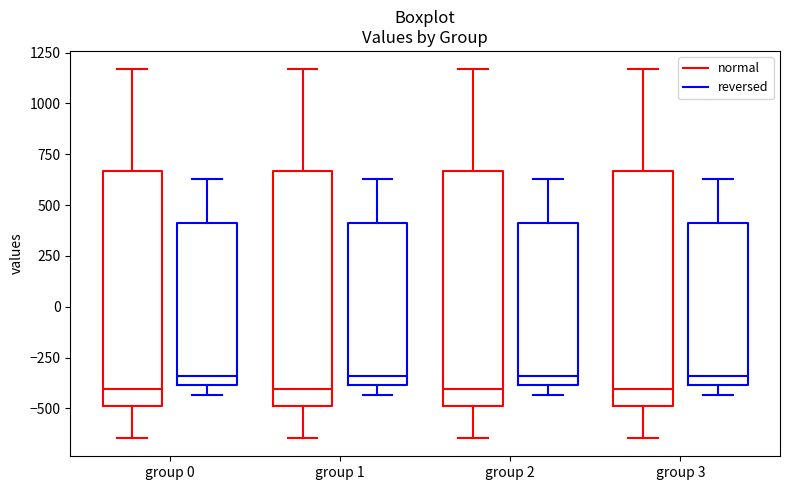

Reading left to right, read every box against the y-axis: the position of its median line, the range the box covers, and the ends of its whiskers. The values are not printed on the chart, so give them approximately, as read against the axis.

group 0 (normal): median -400, box -500 to 650, whiskers -650 to 1150
group 0 (reversed): median -350, box -400 to 400, whiskers -450 to 650
group 1 (normal): median -400, box -500 to 650, whiskers -650 to 1150
group 1 (reversed): median -350, box -400 to 400, whiskers -450 to 650
group 2 (normal): median -400, box -500 to 650, whiskers -650 to 1150
group 2 (reversed): median -350, box -400 to 400, whiskers -450 to 650
group 3 (normal): median -400, box -500 to 650, whiskers -650 to 1150
group 3 (reversed): median -350, box -400 to 400, whiskers -450 to 650